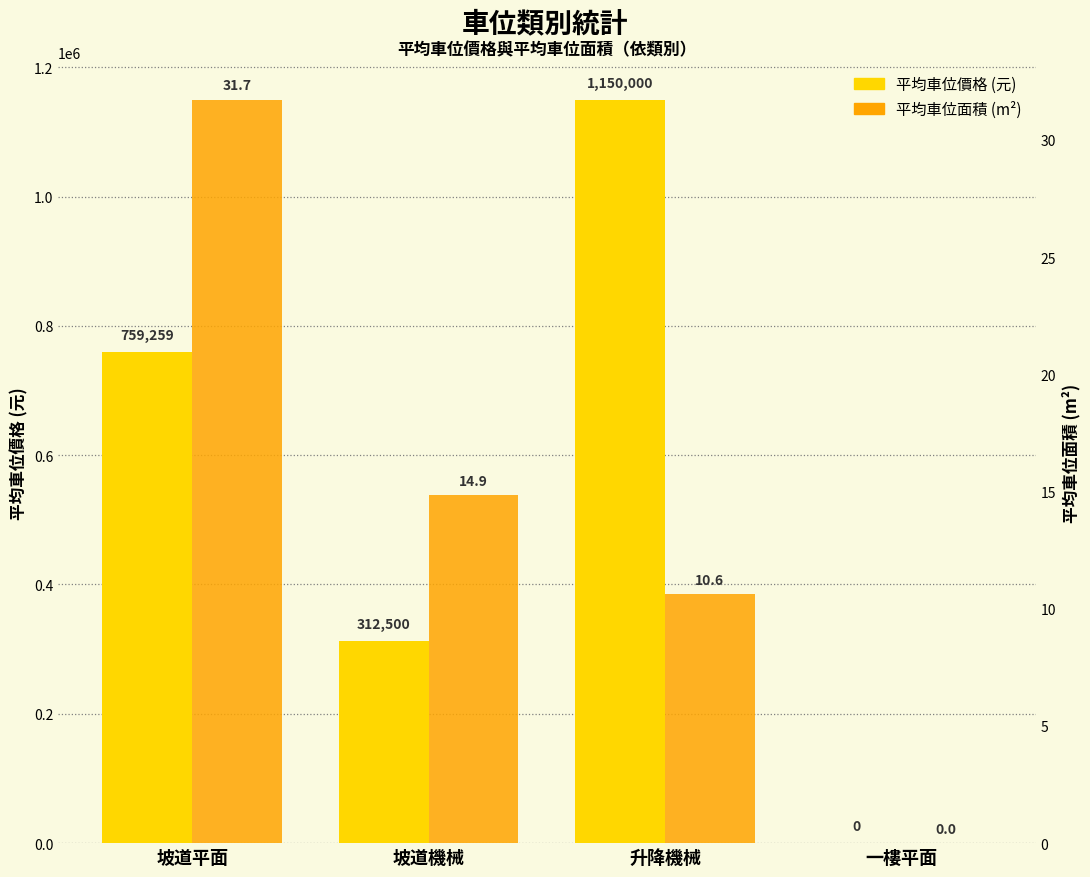

The value of 平均車位價格 (元) at 升降機械 is 2016177.6. True or false?

False